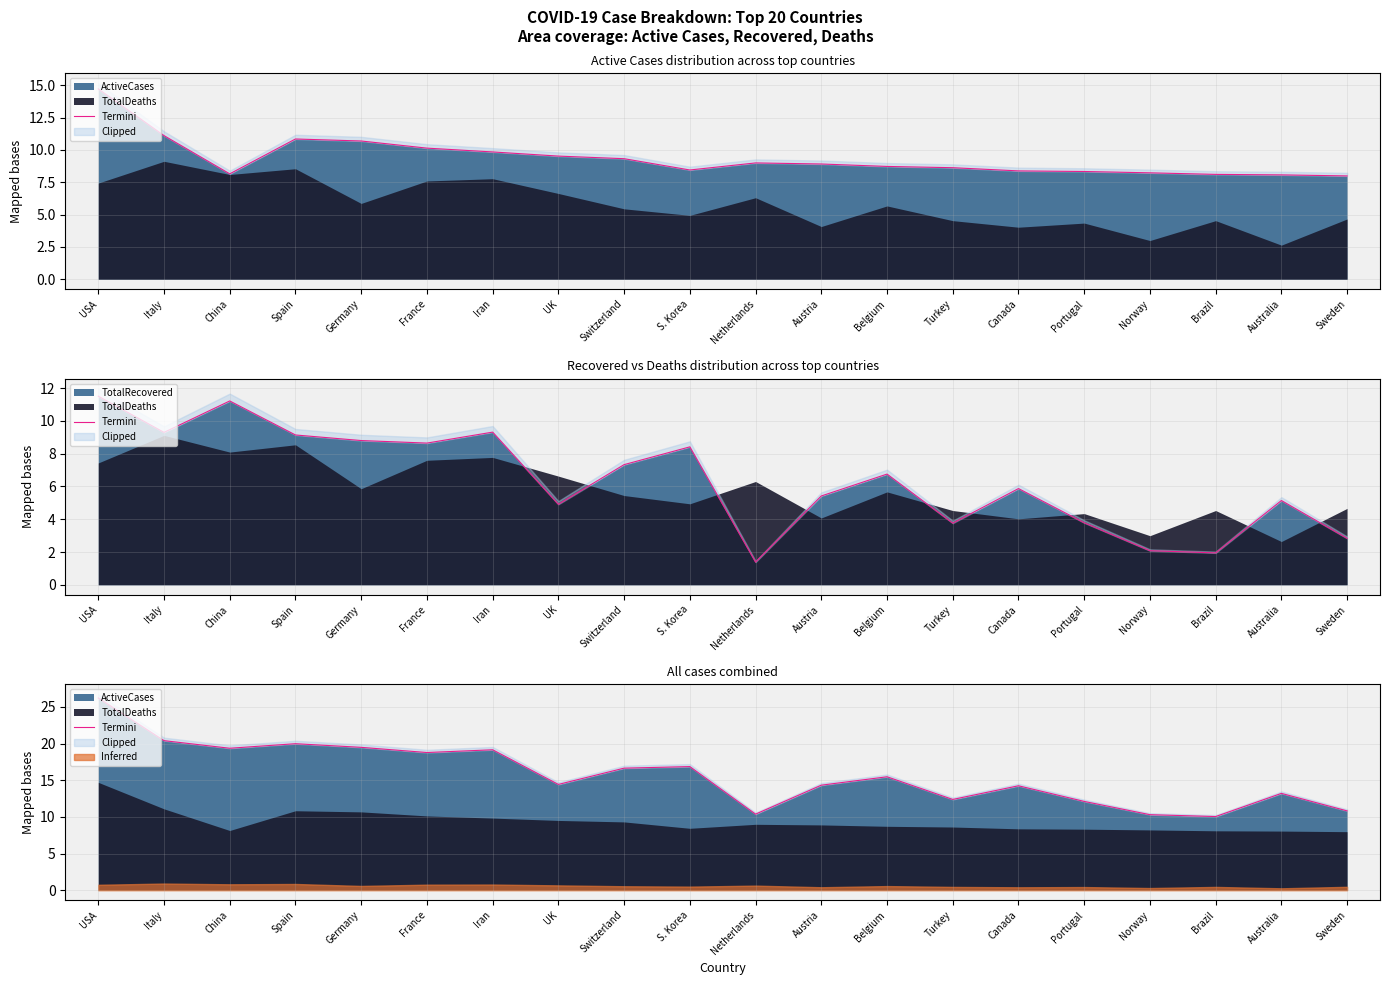

Reading left to right, extract all data points from this chart.

26.2	20.4	19.4	20.0	19.5	18.8	19.2	14.4	16.7	16.9	10.4	14.3	15.5	12.4	14.2	12.1	10.3	10.1	13.2	10.8